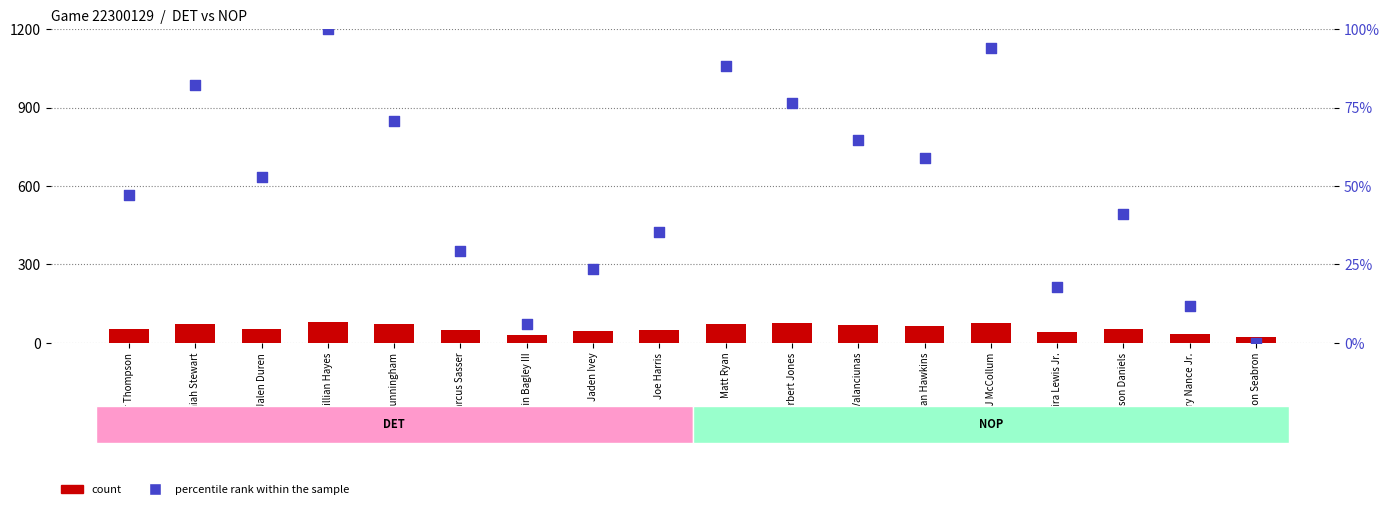

What is the total value across all series at Dereon Seabron?

24.0